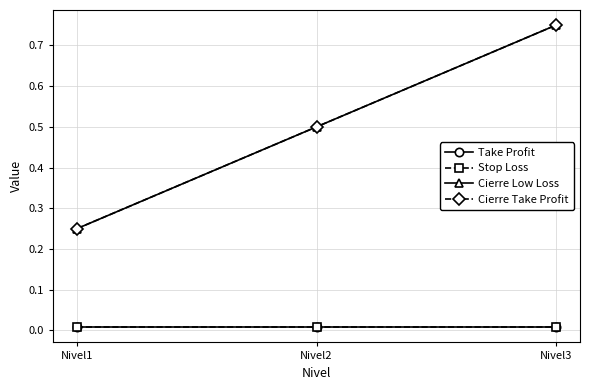

At Nivel2, list the series in order from largest to smallest.

Cierre Low Loss, Cierre Take Profit, Take Profit, Stop Loss